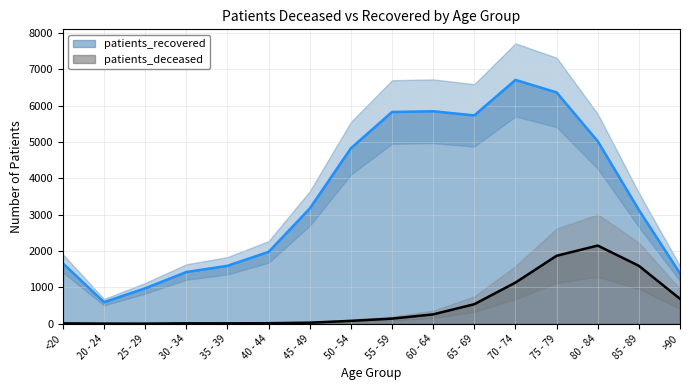

What is the total value across all series at 30 - 34?

1434